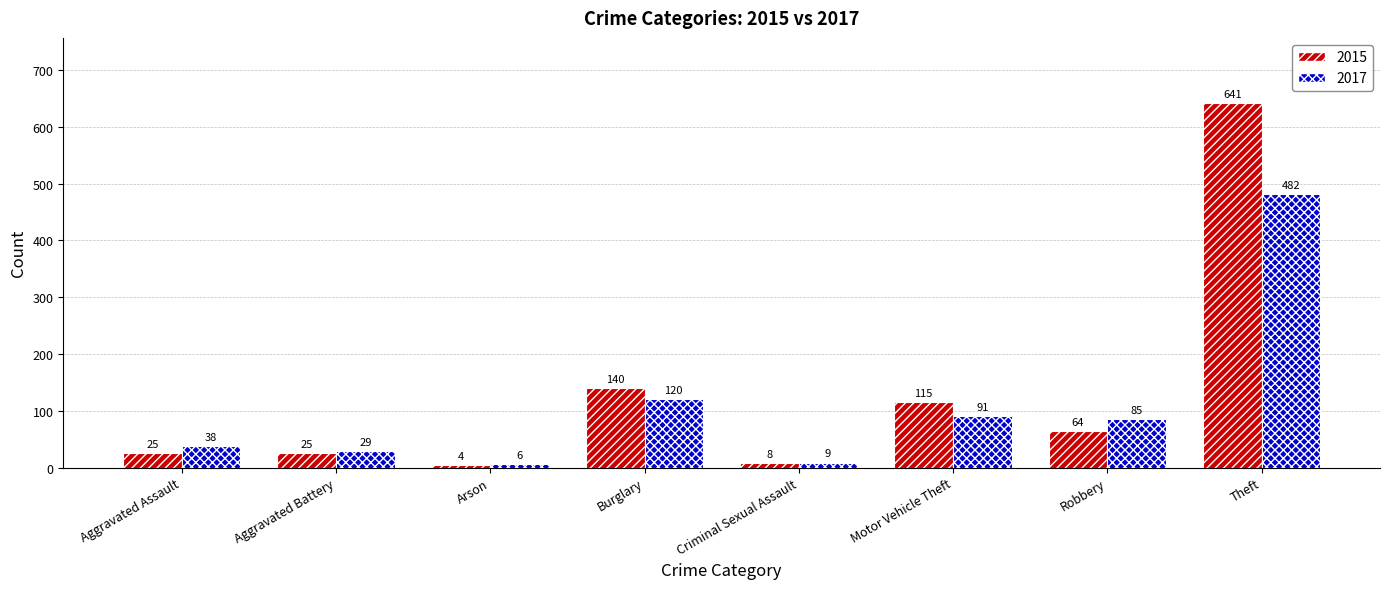

What is the label of the 8th bar from the left?

Theft